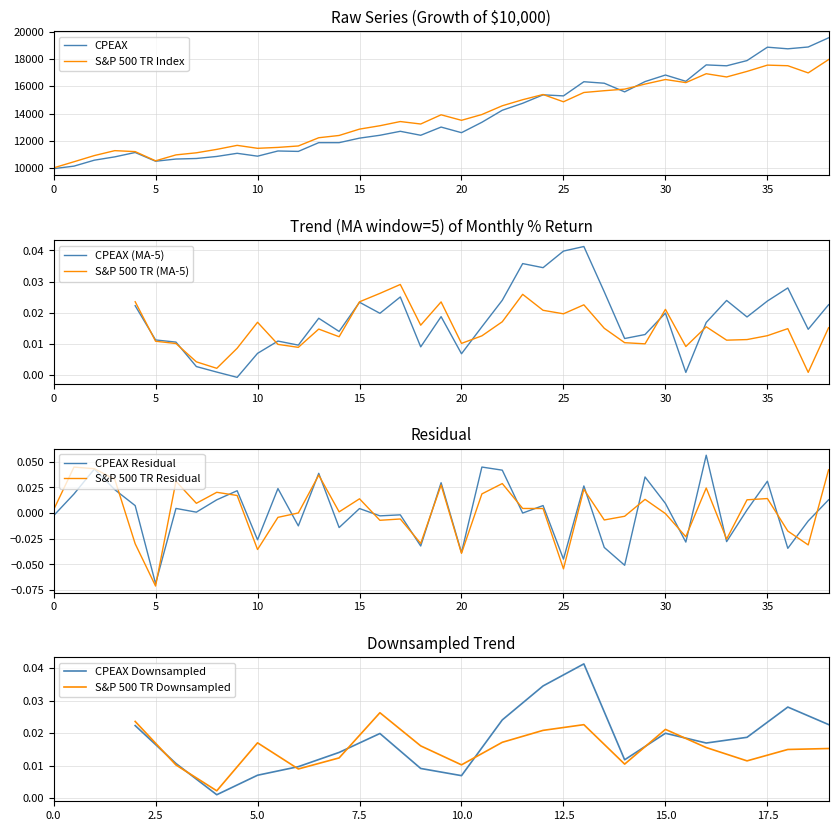

In S&P 500 TR Index, how many points are higher than both neighbors (excluding endpoints)?

8